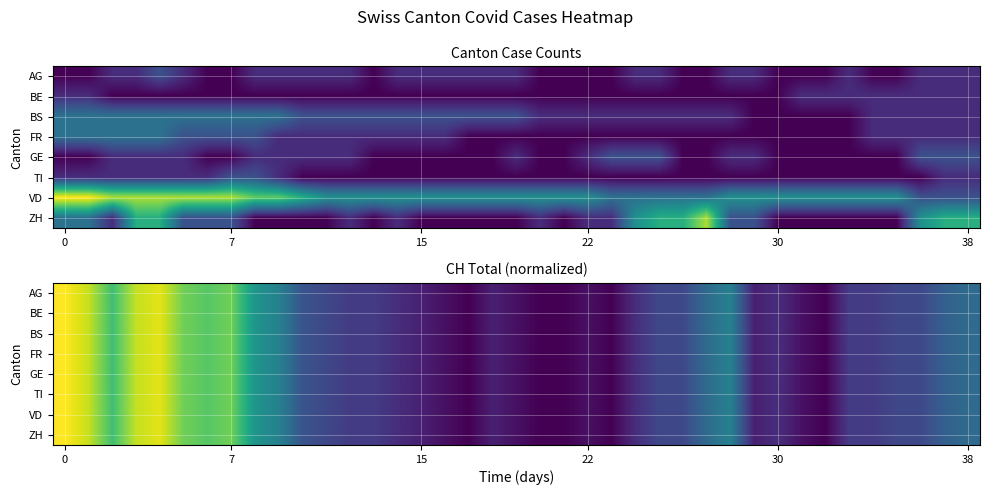

What is the minimum value shown in the chart?

2.7